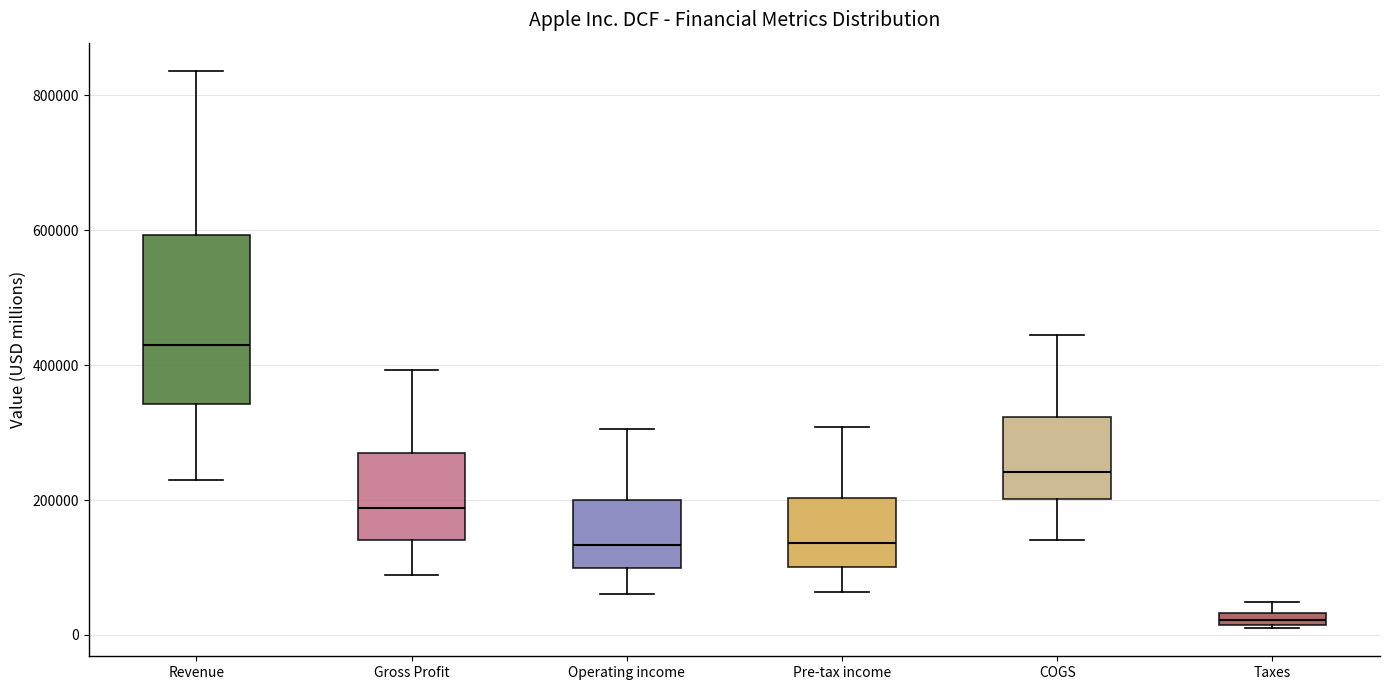

Which box has the lowest median line?

Taxes